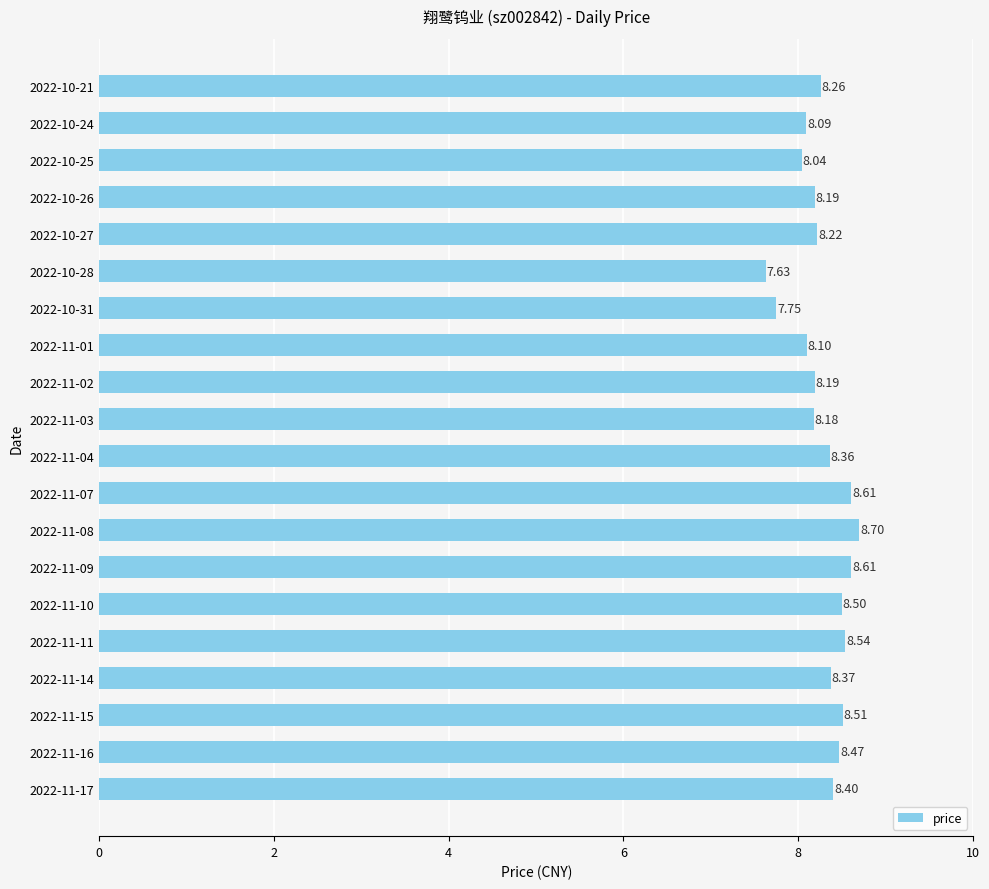

What is the sum of all values?

165.7